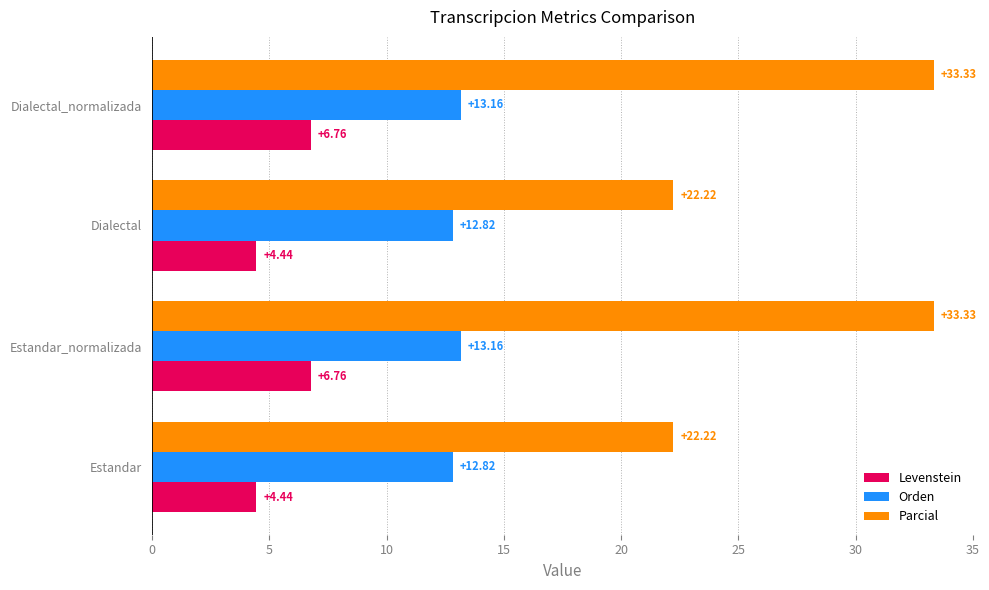

Which series has the largest range (max minus min)?

Parcial